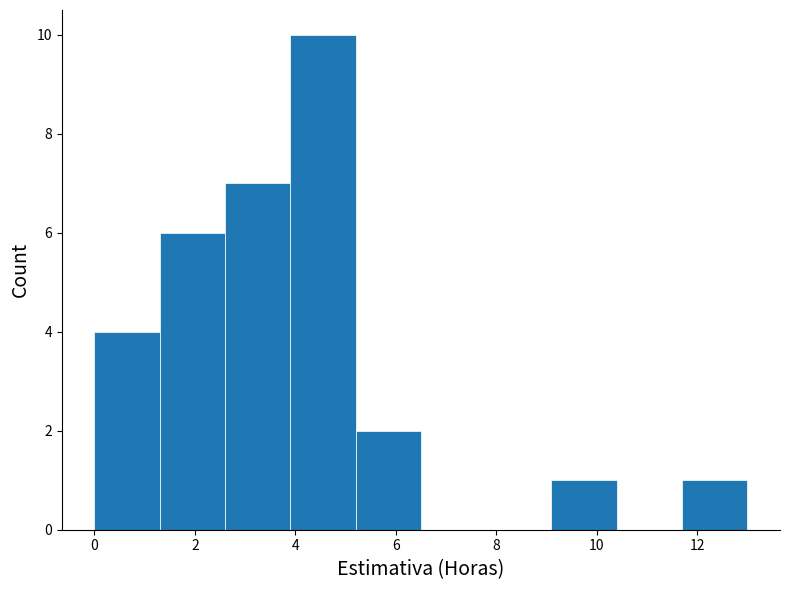

Reading left to right, transcribe this chart: for each bar, give the range it covers on the x-axis and its height. Neither the bar edges nor the heights are printed on the chart, so give them approximately, as read against the axes.

0.0 to 1.3: 4
1.3 to 2.6: 6
2.6 to 3.9: 7
3.9 to 5.2: 10
5.2 to 6.5: 2
6.5 to 7.8: 0
7.8 to 9.1: 0
9.1 to 10.4: 1
10.4 to 11.7: 0
11.7 to 13.0: 1